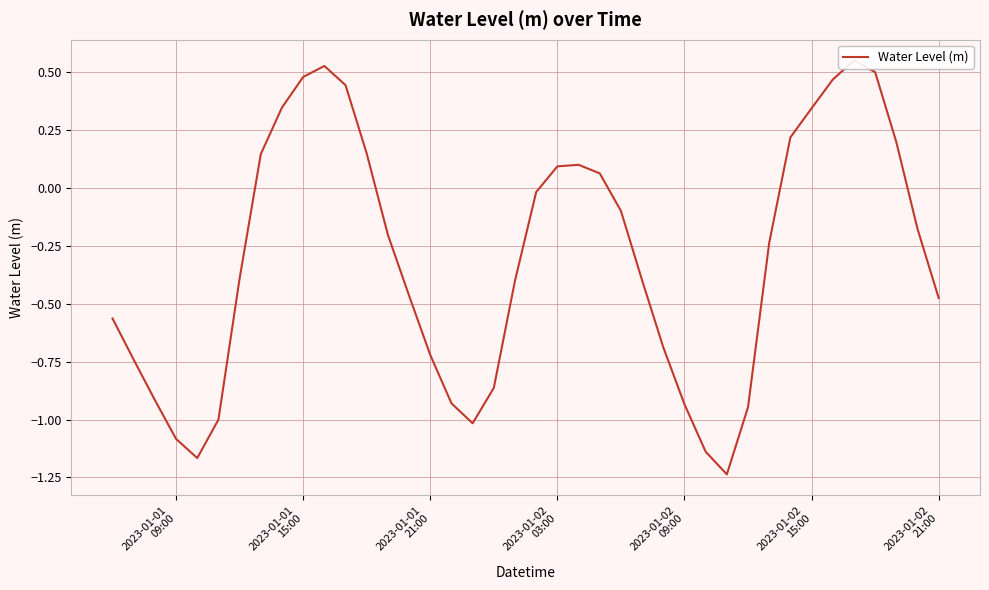

True or false: there are more than 0 points higher than both neighbors.

True